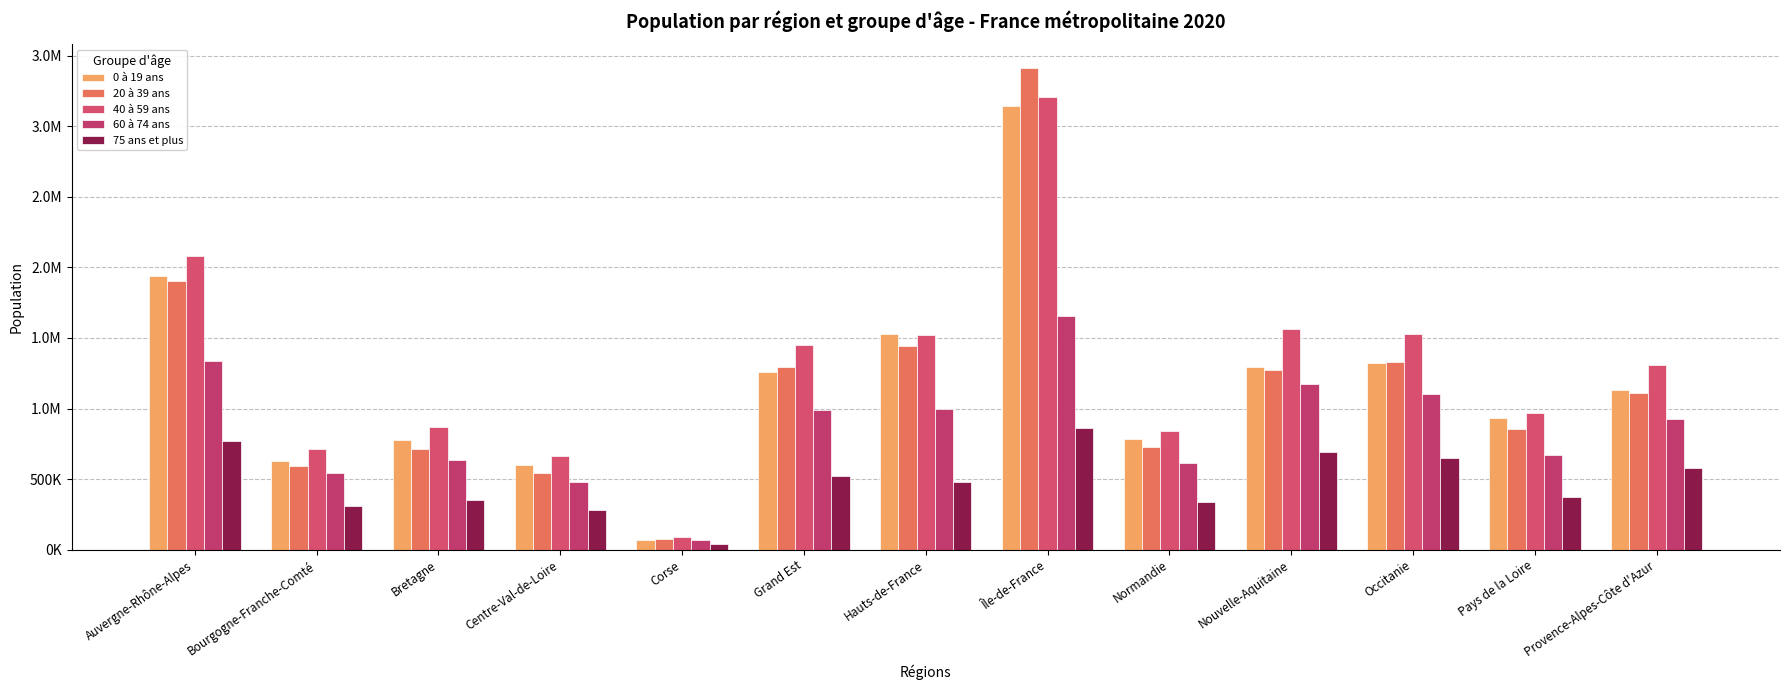

How many bars are there in total?

65